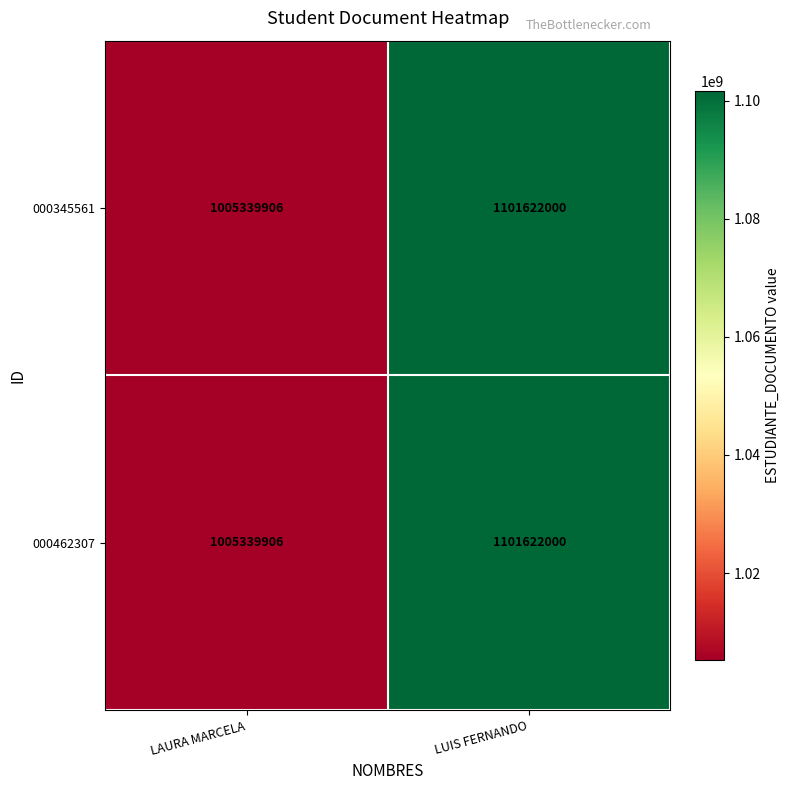

What value does the 000462307 series have at LUIS FERNANDO?

1101622000